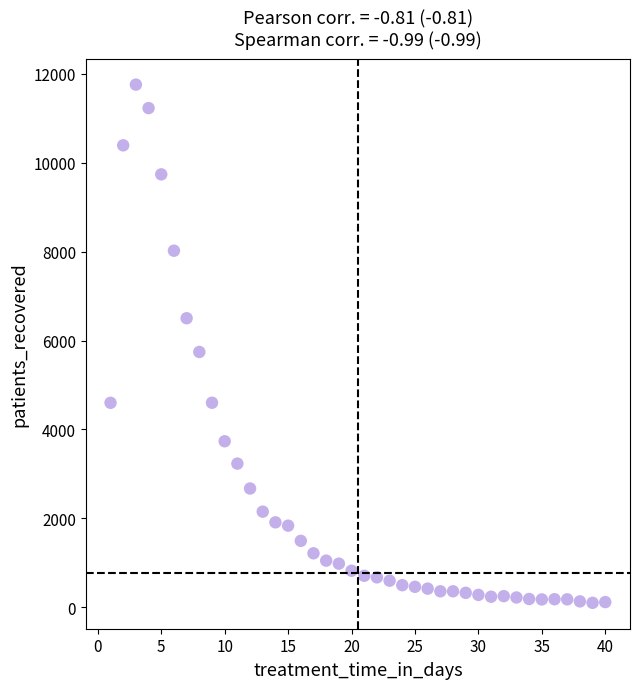

What Y value in the scatter plot is closest to 5928?

5743